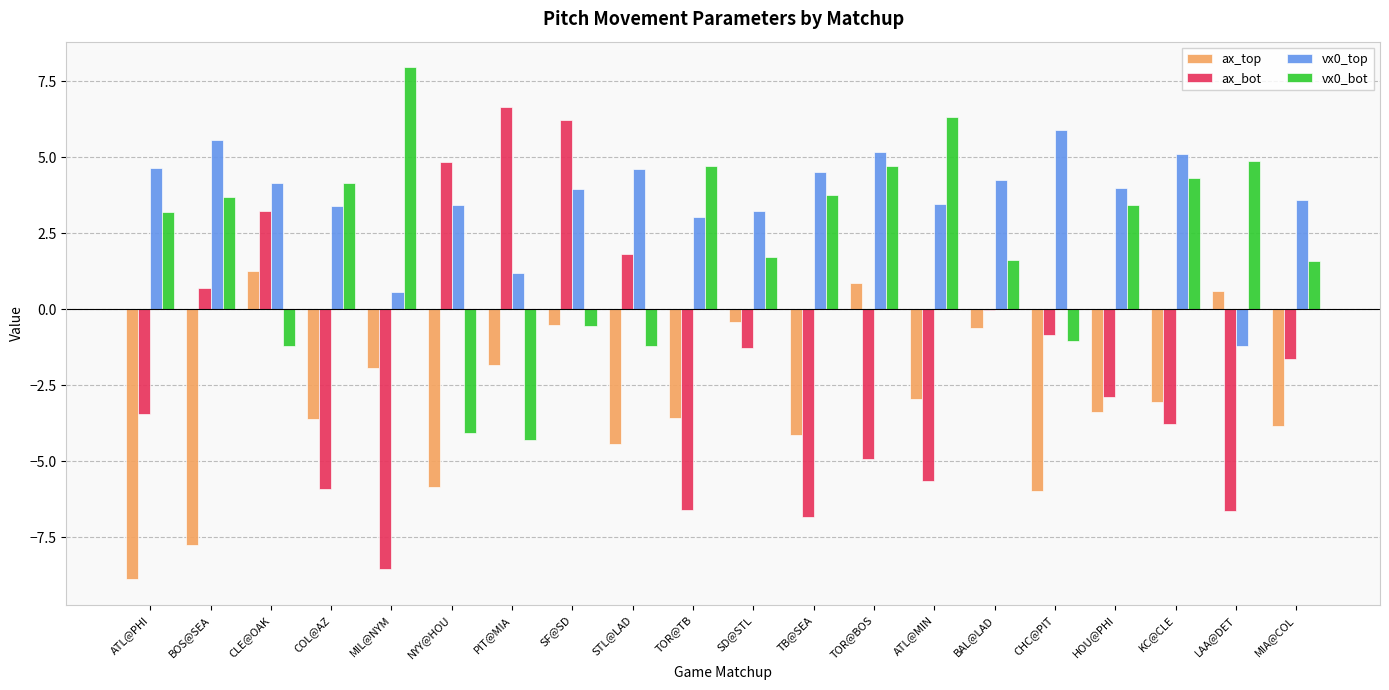

What is the approximate value of ax_bot at COL@AZ?

-5.9